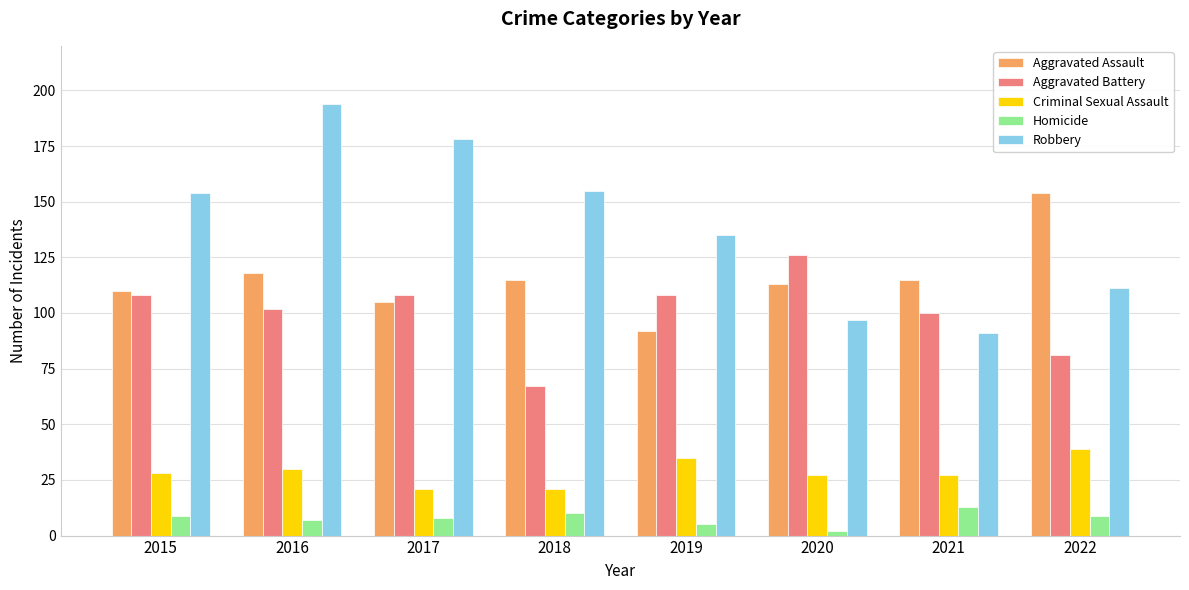

The Robbery series shows 155 at 2018. True or false?

True